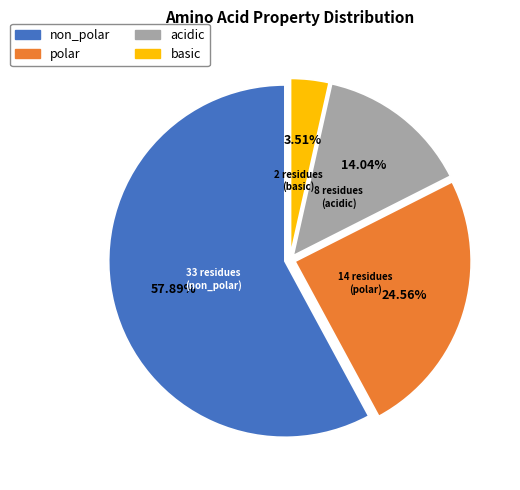

Between polar and acidic, which is larger?

polar